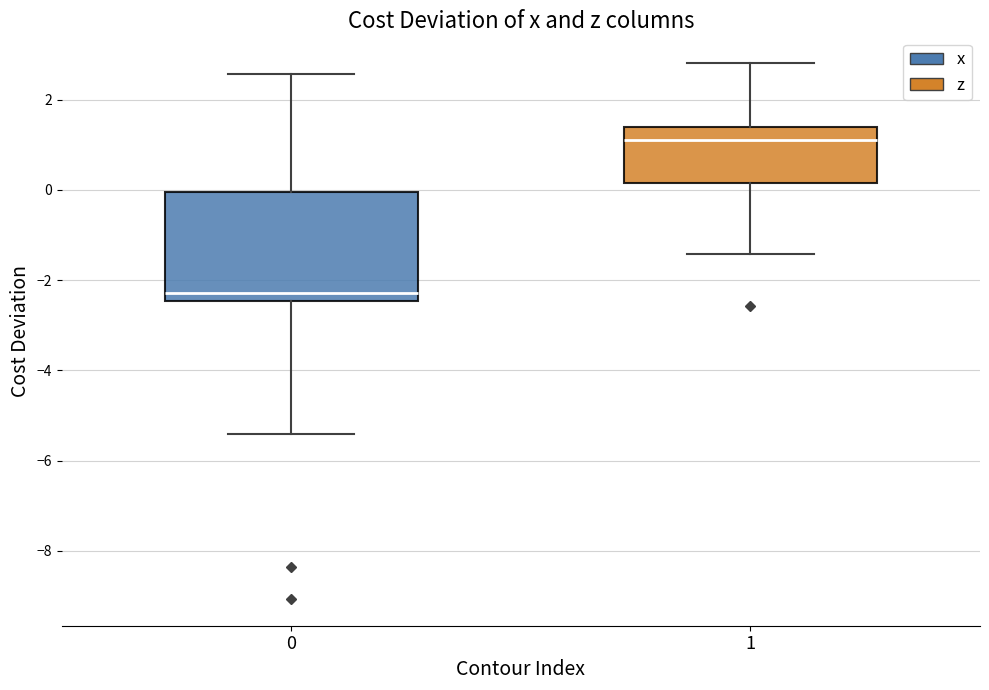

Which box has the lowest median line?

0